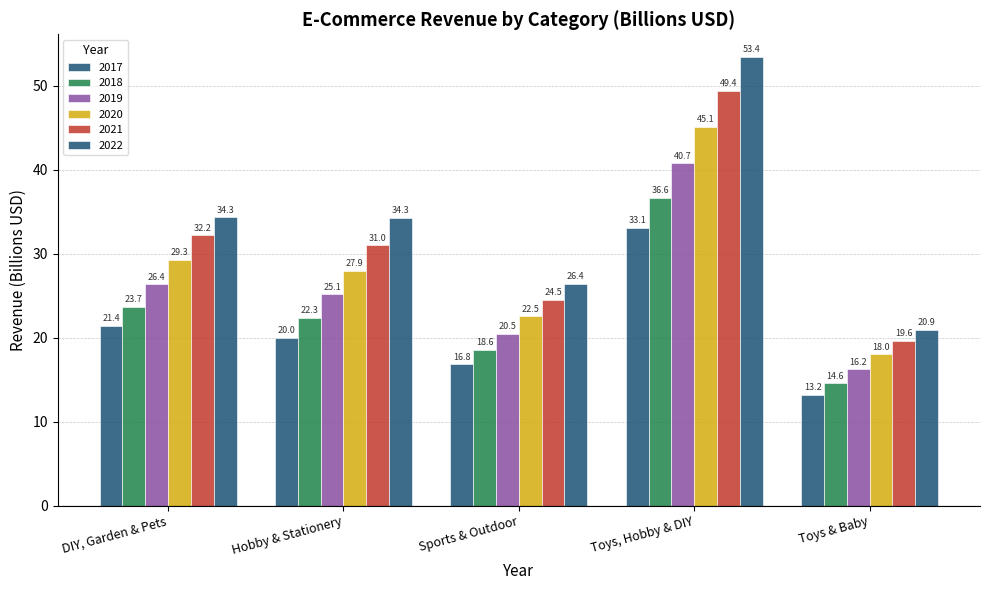

How many data points in 2017 are less than 20?

2